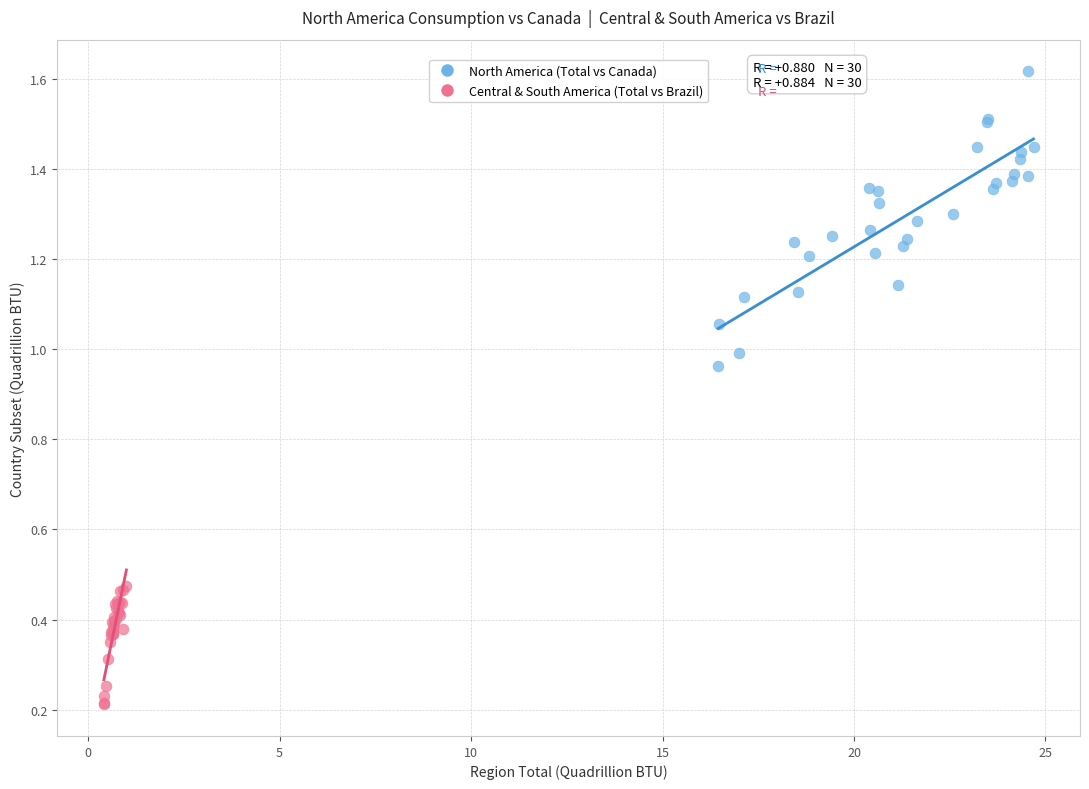

Which series has the largest Y range (max minus min)?

North America (Total vs Canada)